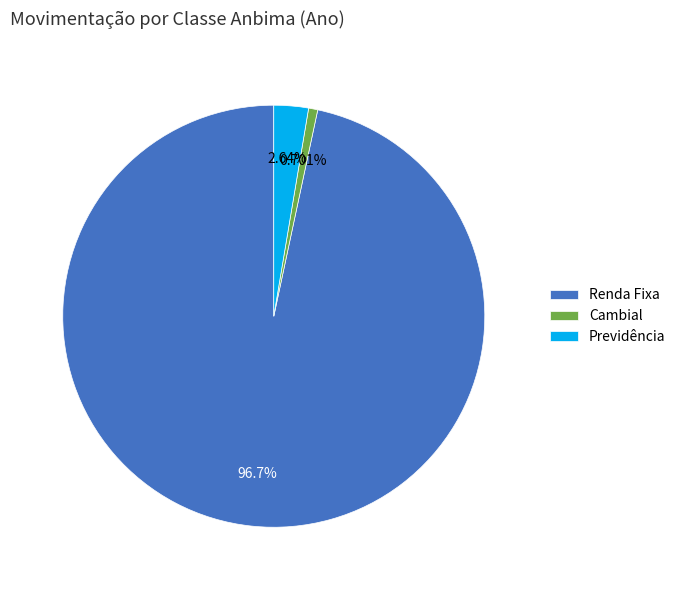

To the nearest percent, what is the difference between the largest and smallest slice percentages?

96%